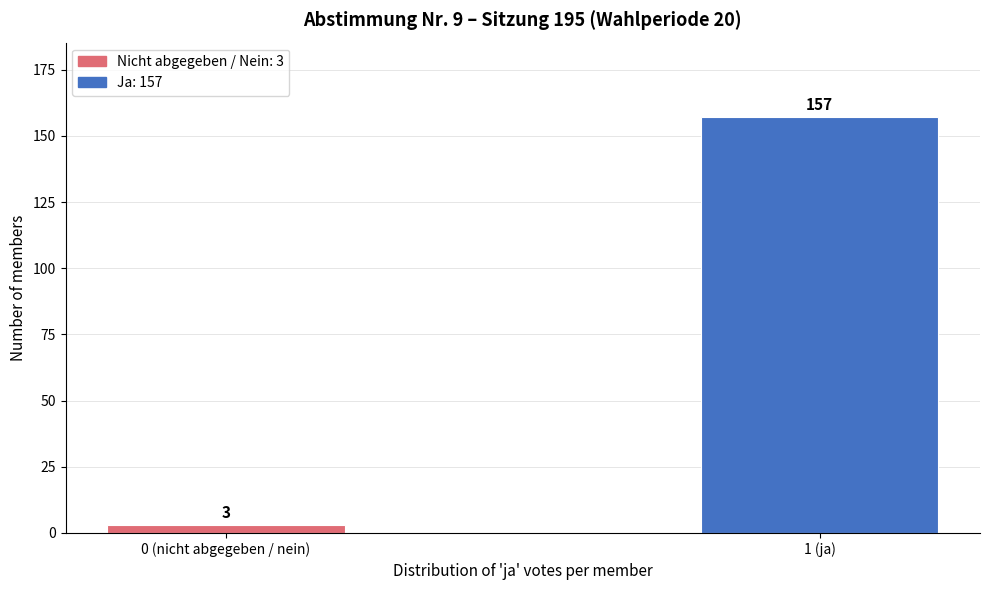

Reading left to right, list all the values displayed in this chart.

3	157